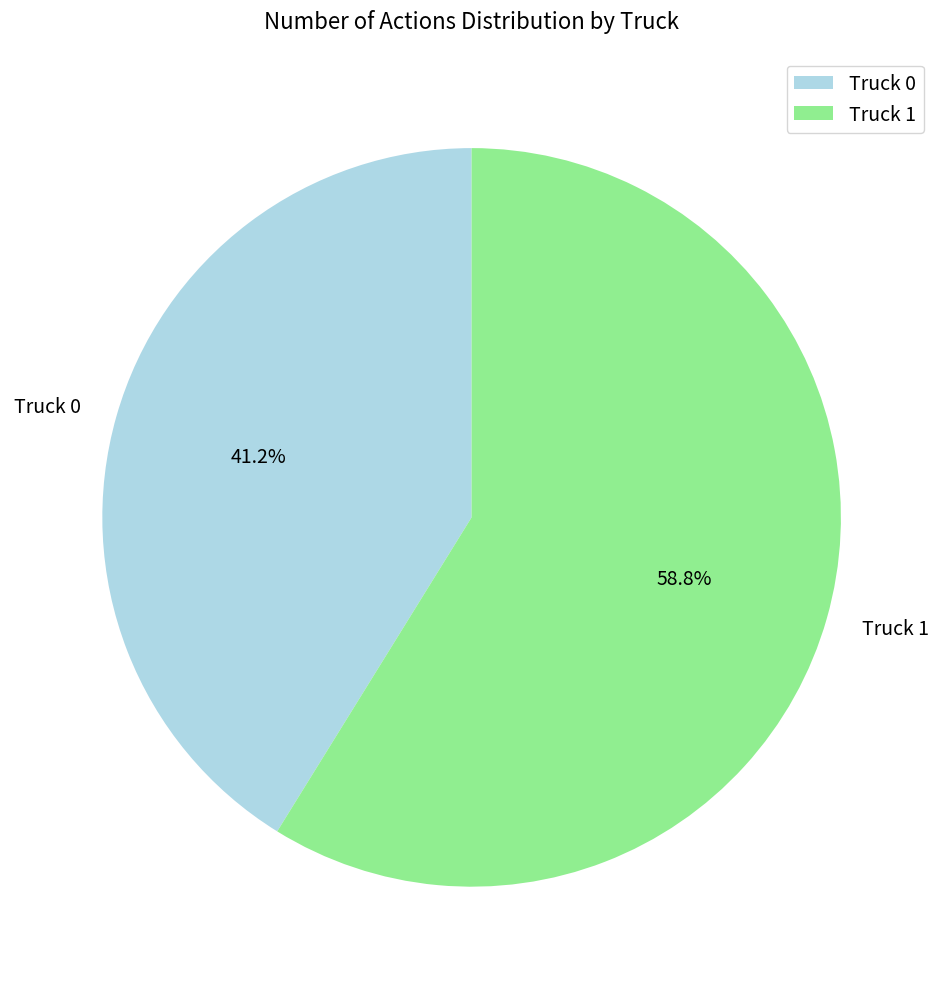

Between Truck 1 and Truck 0, which is larger?

Truck 1